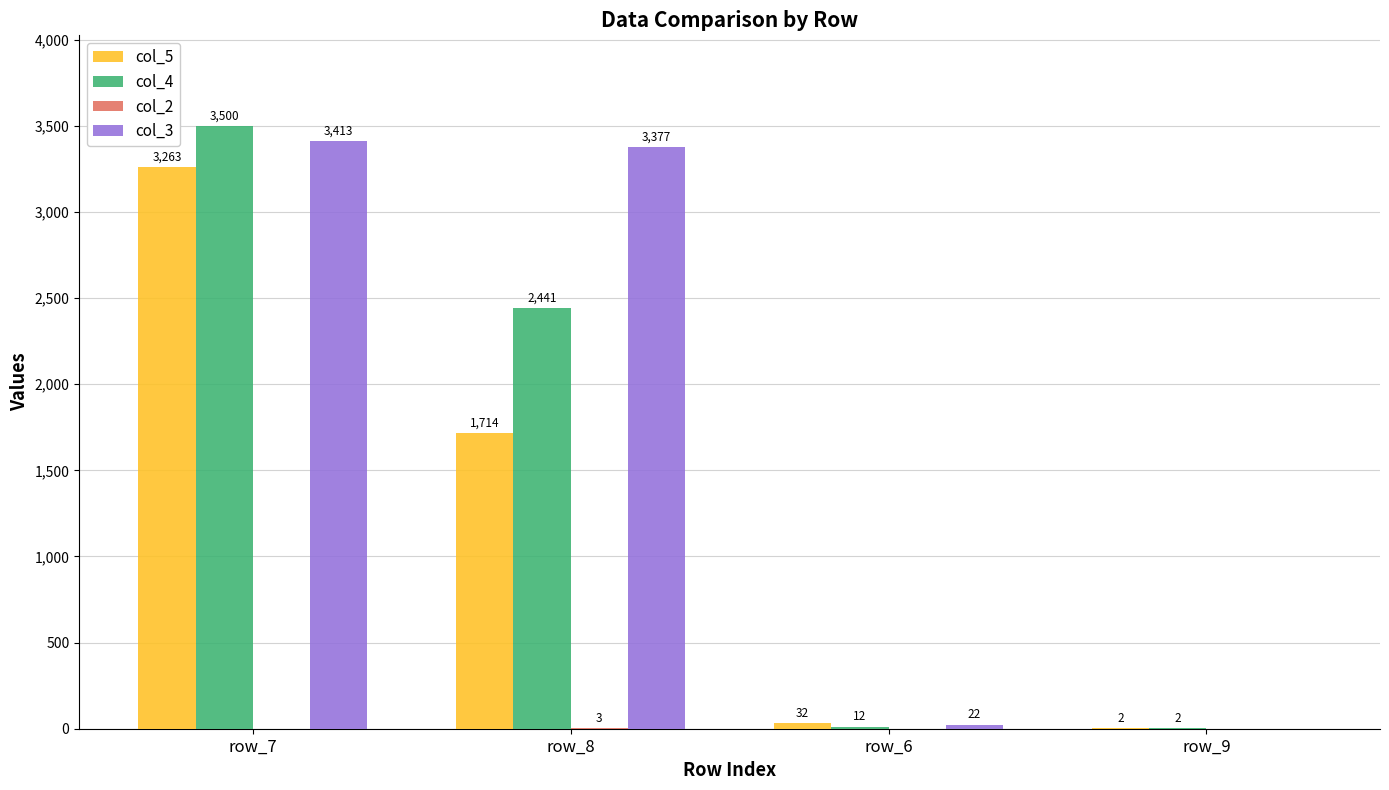

At which category is the sum across all series the highest?

row_7